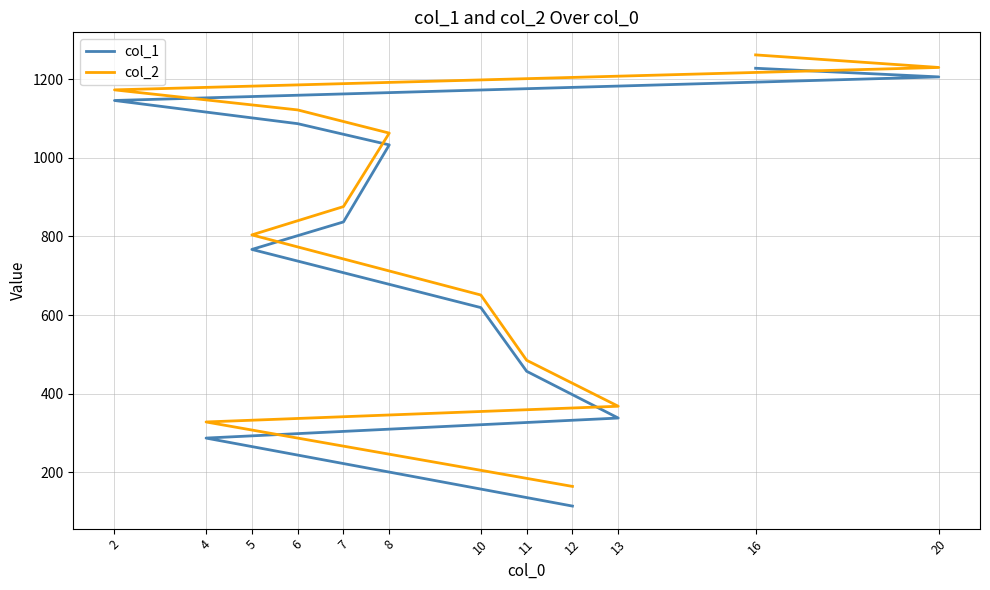

True or false: col_2 and col_1 intersect in this chart.

False